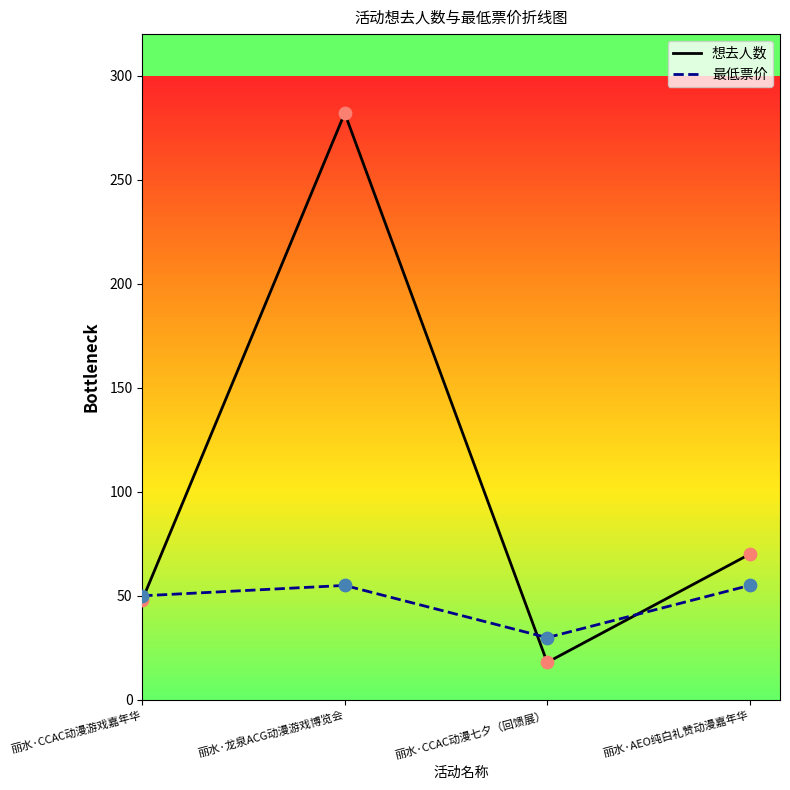

At how many categories does at least one series exceed 204?

1